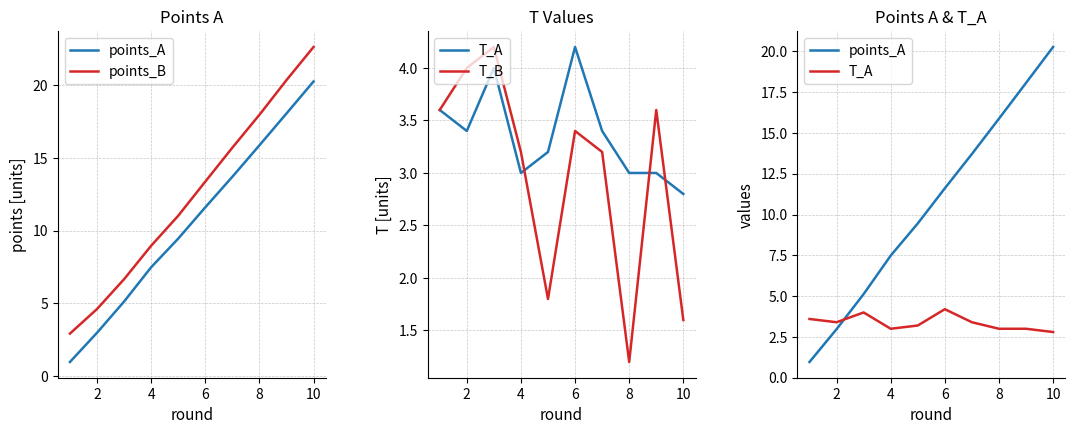

How many lines are shown in the chart?

4